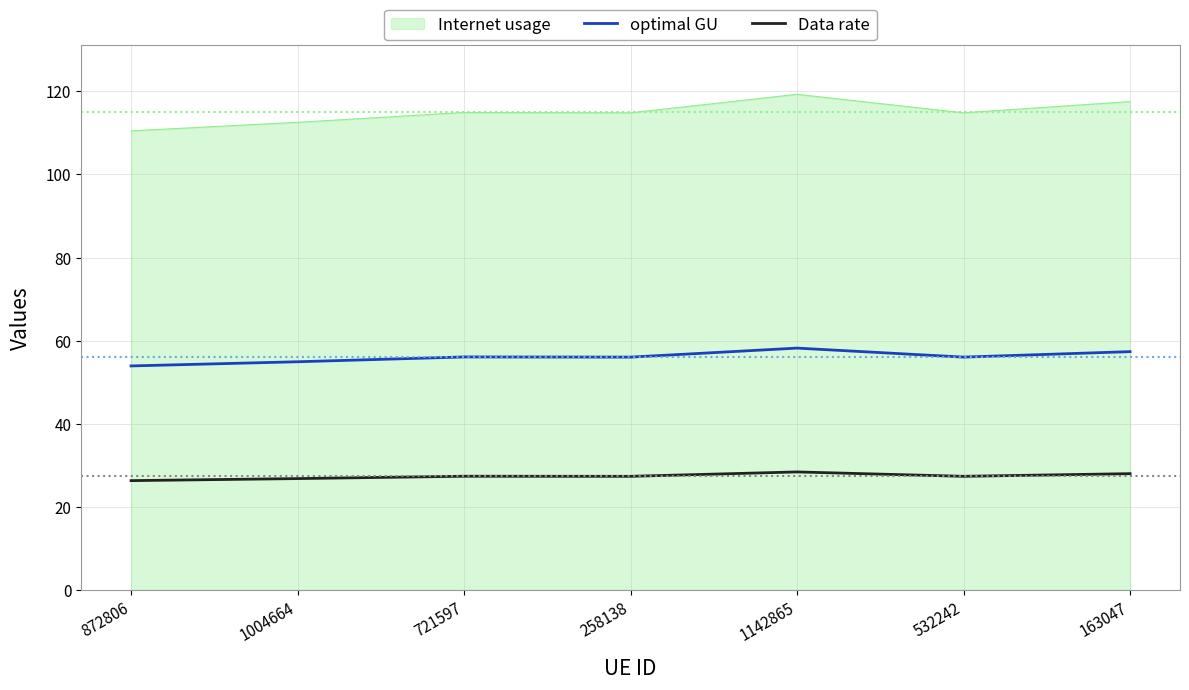

Read the Internet usage value at 721597.

114.9